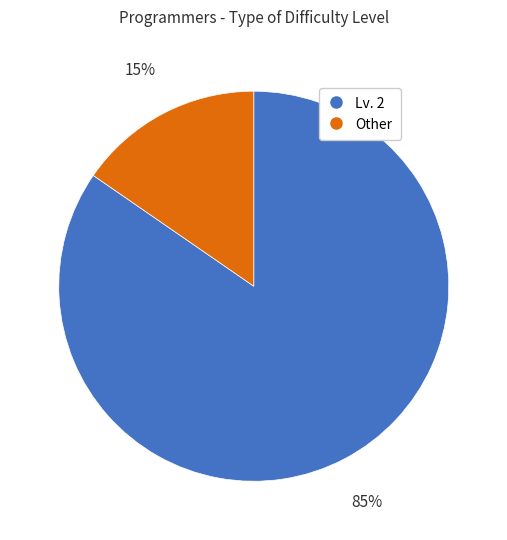

Approximately how many times larger is the value at Other compared to Lv. 2?

0.2